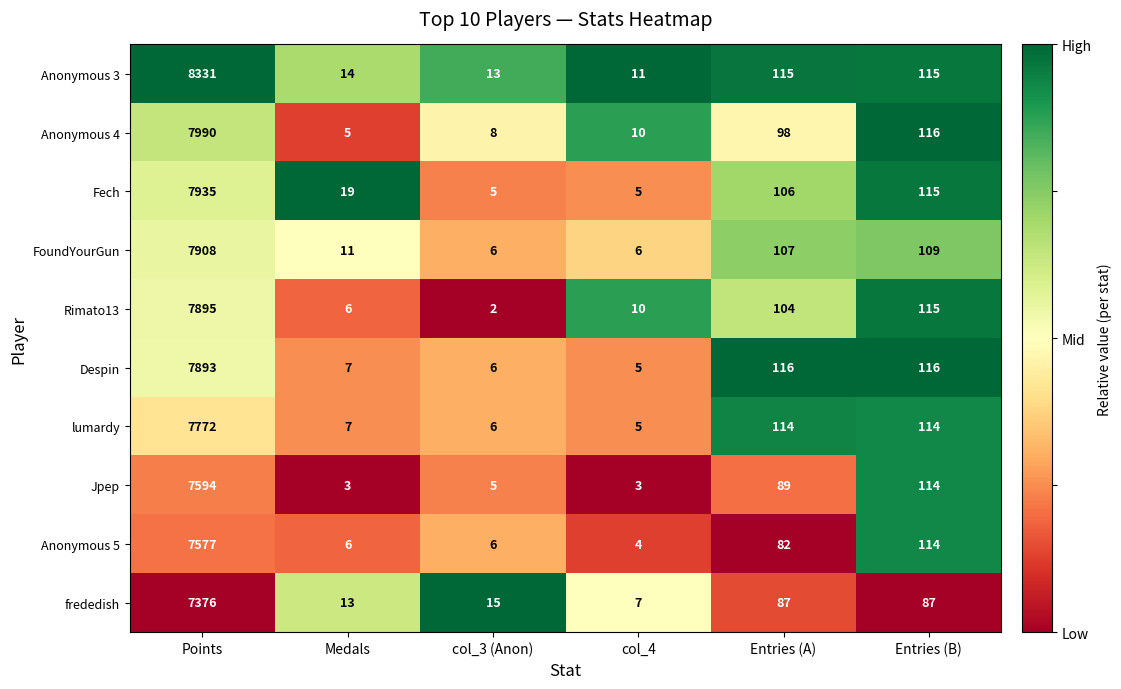

What is the total value across all series at col_3 (Anon)?

72